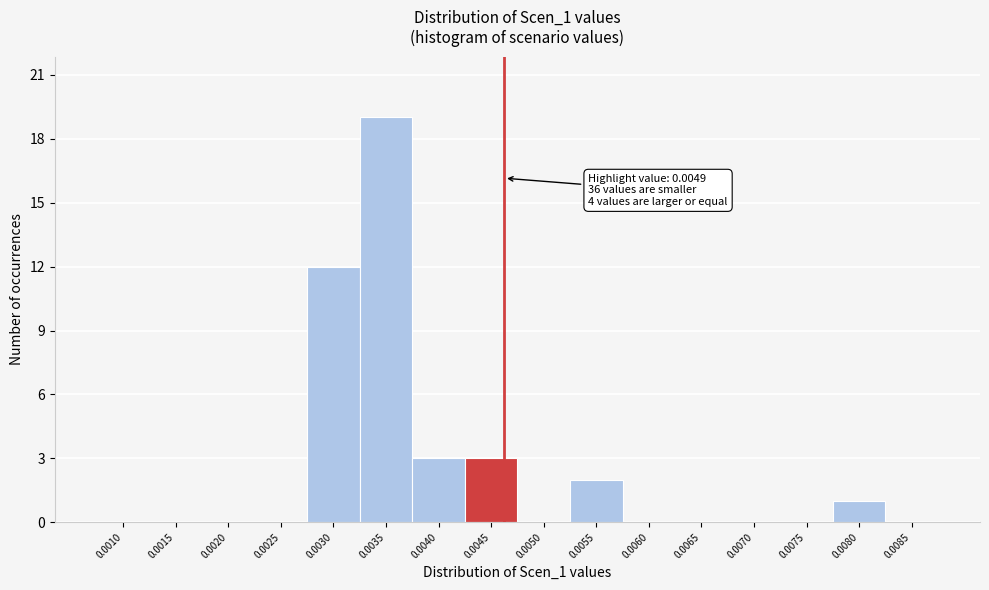

Reading left to right, extract all data points from this chart.

0.0010=0	0.0015=0	0.0020=0	0.0025=0	0.0030=12	0.0035=19	0.0040=3	0.0045=3	0.0050=0	0.0055=2	0.0060=0	0.0065=0	0.0070=0	0.0075=0	0.0080=1	0.0085=0